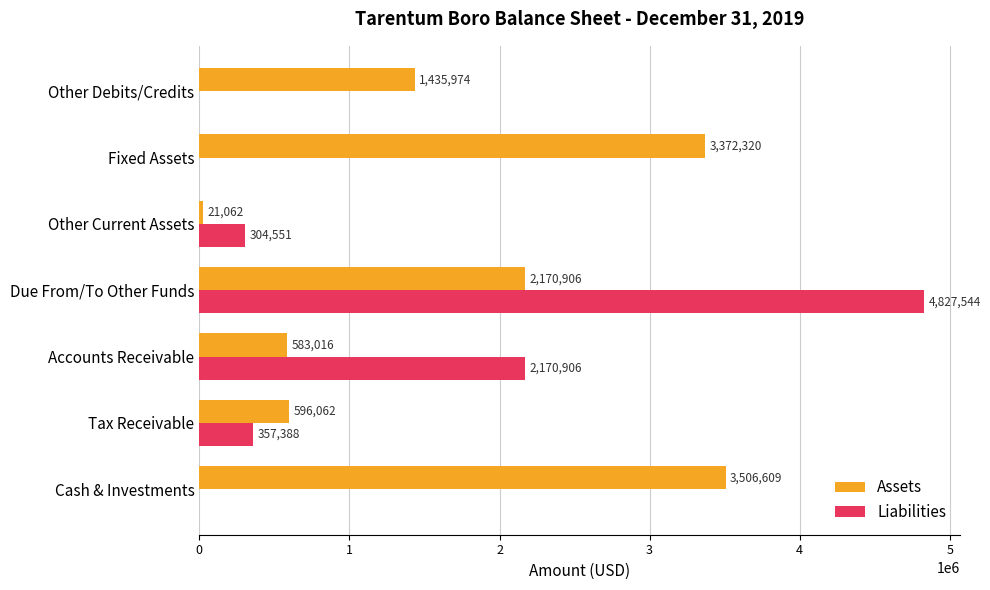

Which series has the largest total across all categories?

Assets